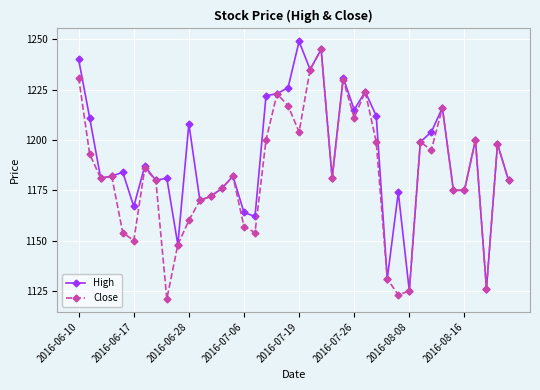

What is the value of the Close point at the 37th from the left?

1200